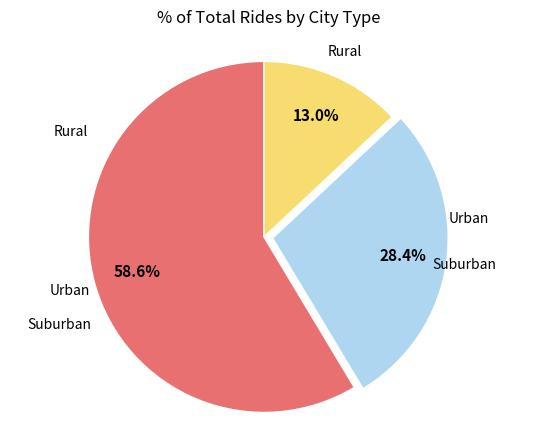

How many segments does this pie chart have?

3